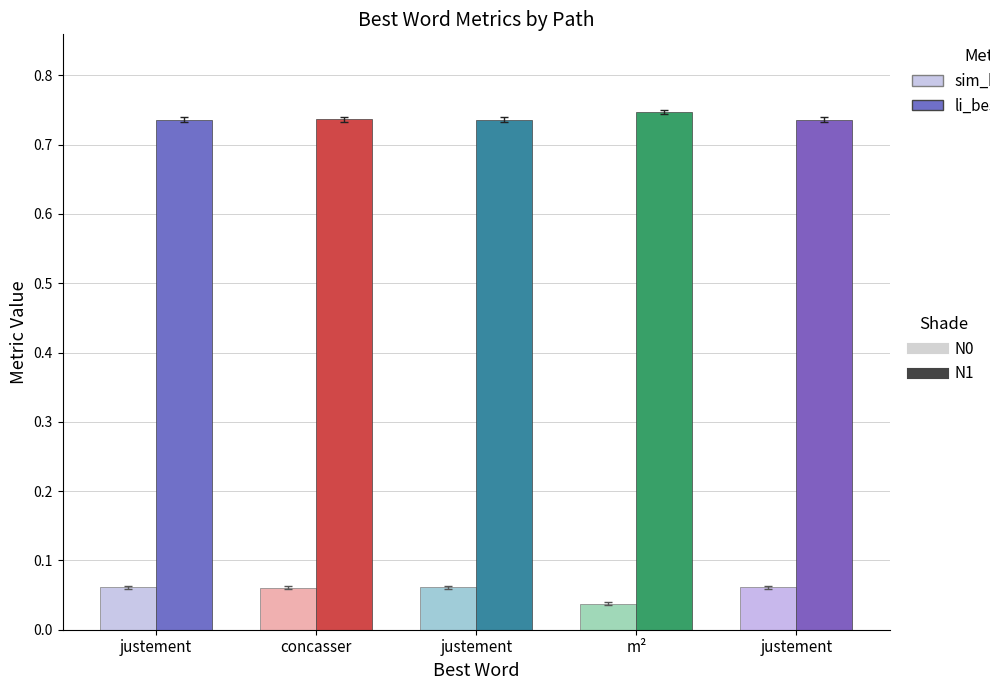

Which label corresponds to the smallest value in the chart?

m²